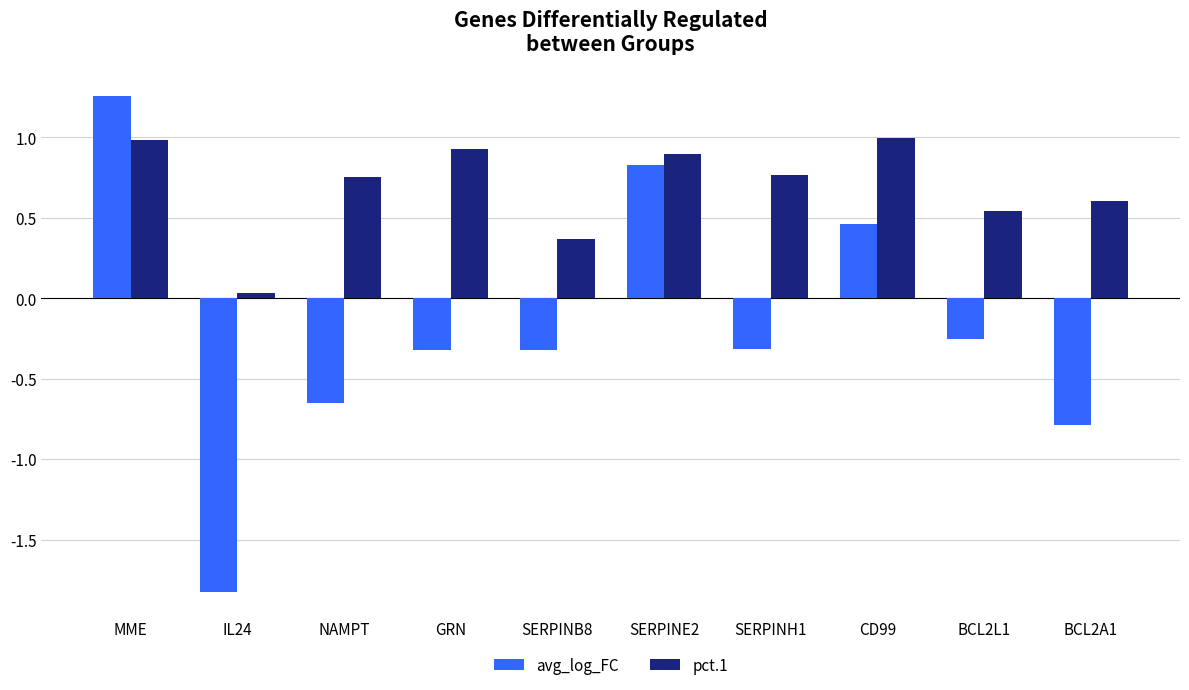

How many bars are there in total?

20